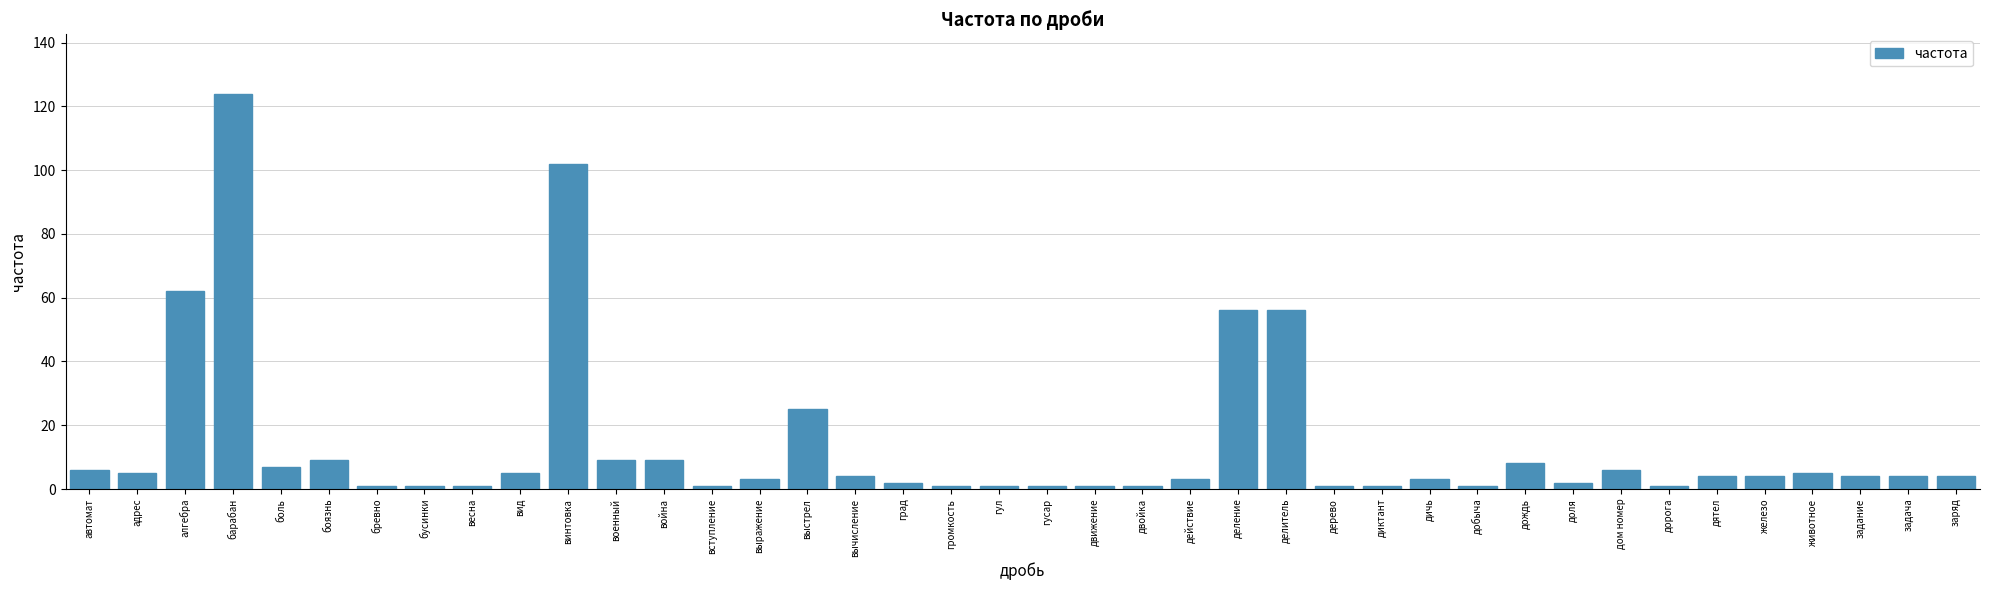

Reading left to right, list all the values displayed in this chart.

автомат=6	адрес=5	алгебра=62	барабан=124	боль=7	боязнь=9	бревно=1	бусинки=1	весна=1	вид=5	винтовка=102	военный=9	война=9	вступление=1	выражение=3	выстрел=25	вычисление=4	град=2	громкость=1	гул=1	гусар=1	движение=1	двойка=1	действие=3	деление=56	делитель=56	дерево=1	диктант=1	дичь=3	добыча=1	дождь=8	доля=2	дом номер=6	дорога=1	дятел=4	железо=4	животное=5	задание=4	задача=4	заряд=4